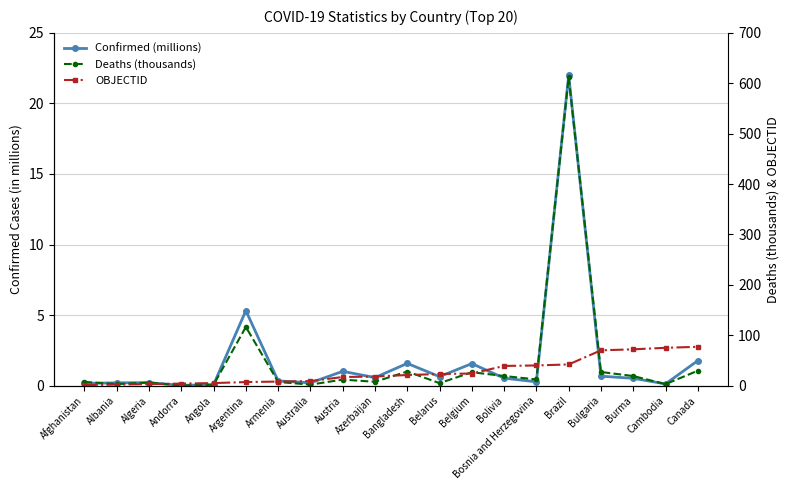

What is the label of the 20th point from the right?

Afghanistan